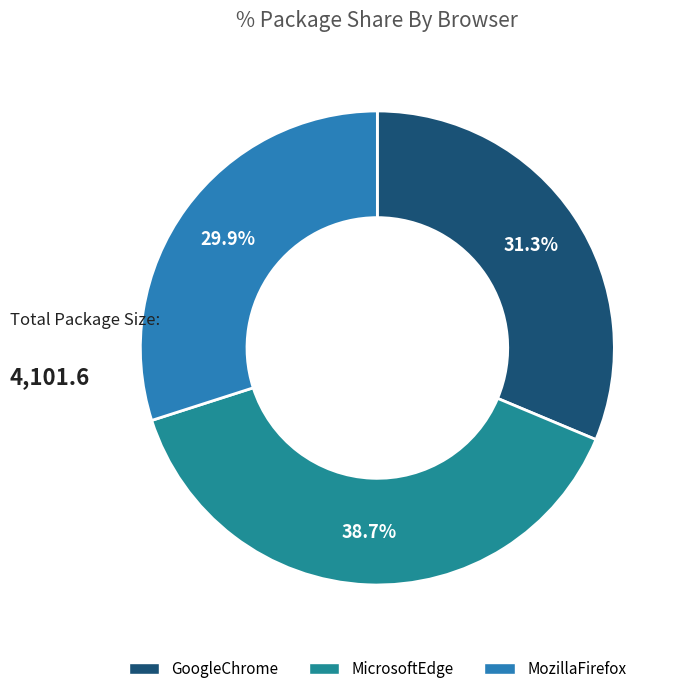

How many segments does this pie chart have?

3